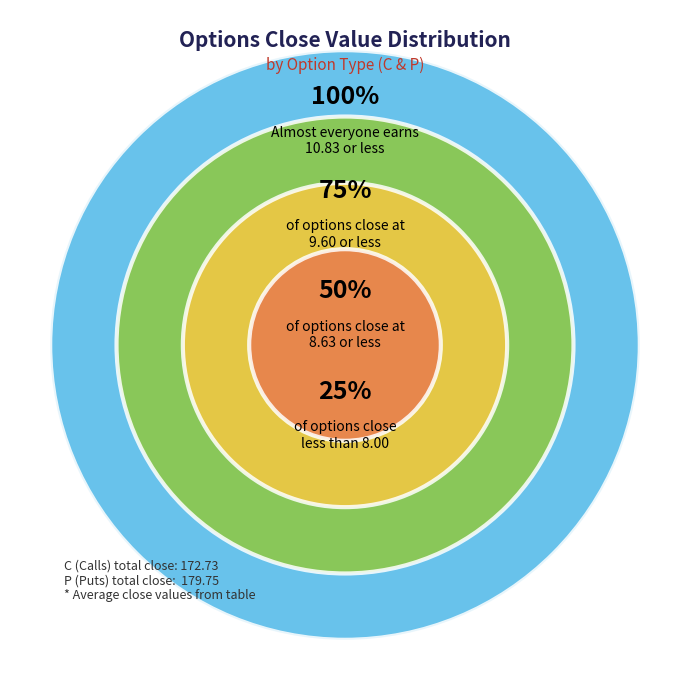

Which category has the smallest portion of the pie?

C